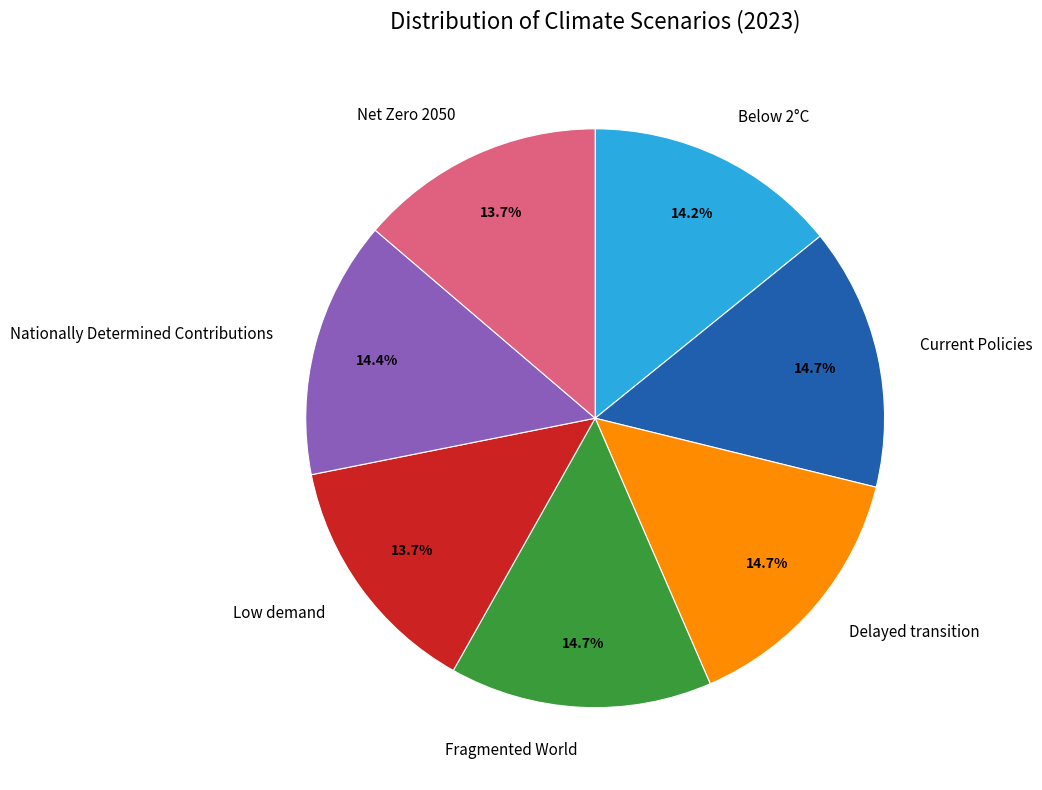

How many segments does this pie chart have?

7